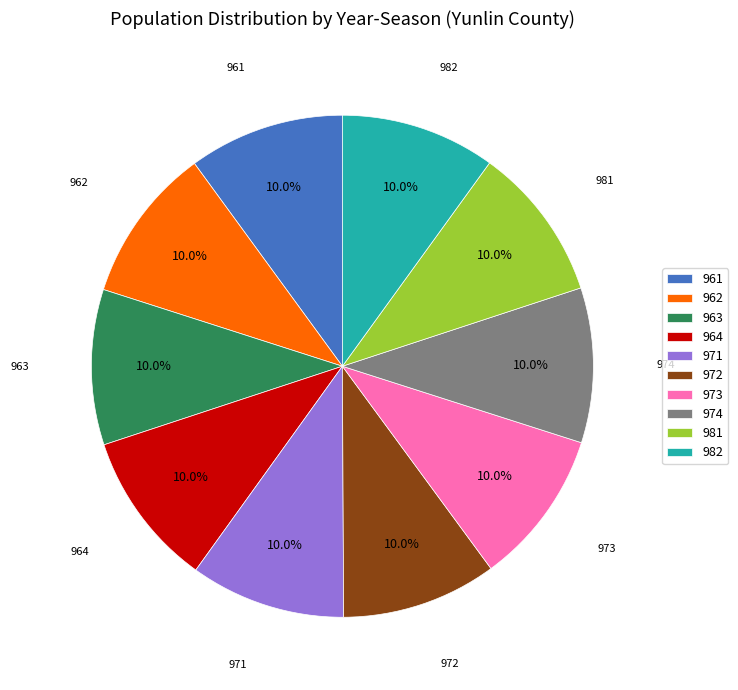

To the nearest percent, what is the average slice percentage?

10%